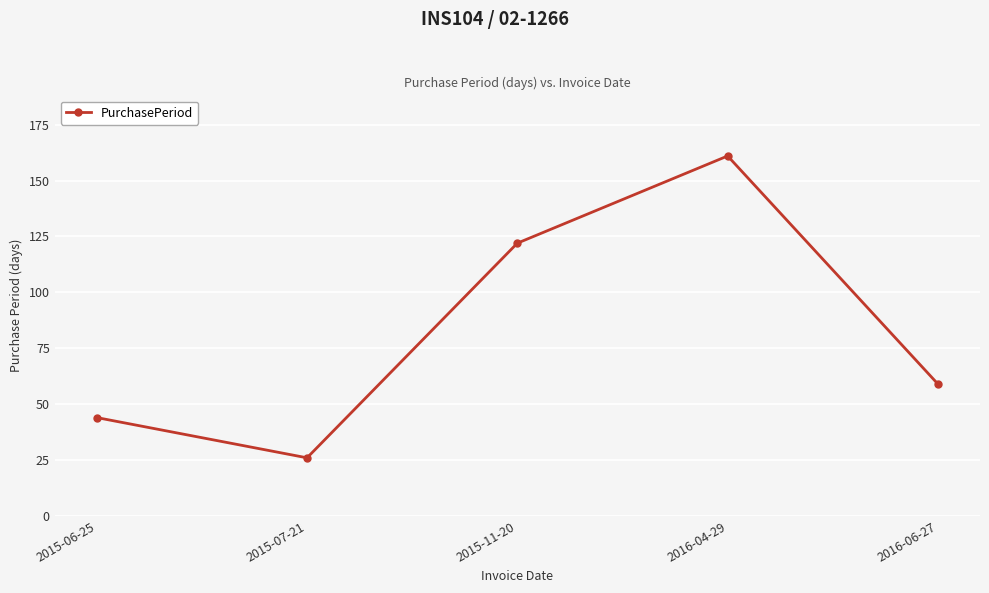

Count the number of categories in the chart.

5